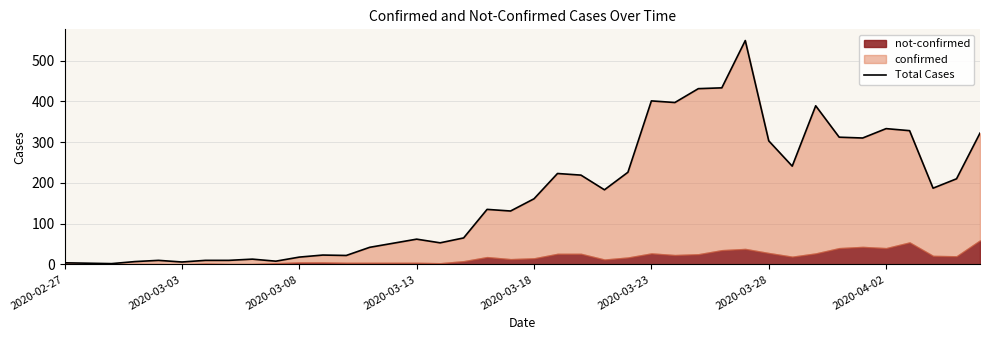

True or false: the data has more than 1 interior local peaks.

True